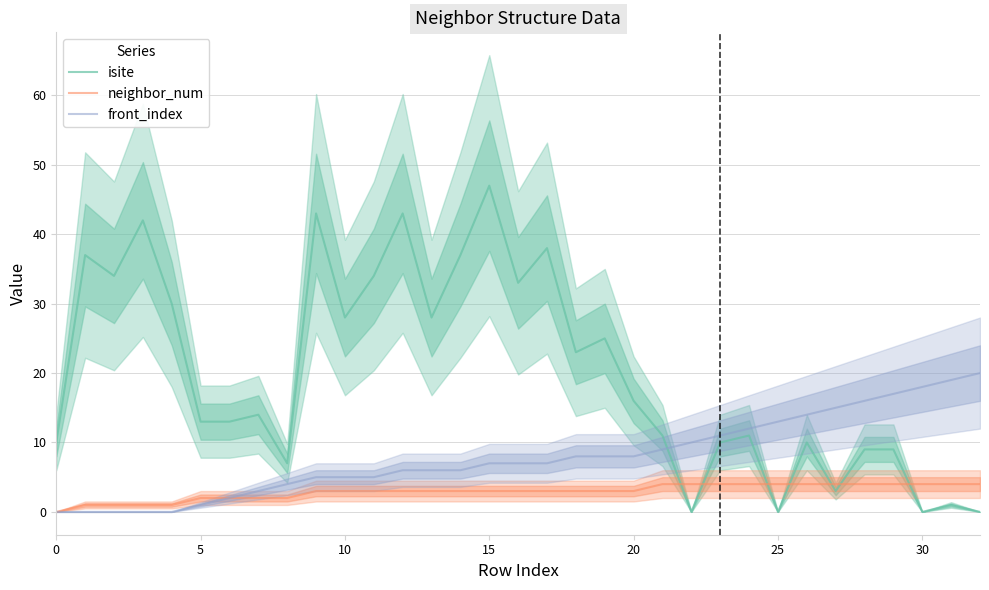

What is the highest value of the neighbor_num series?

4